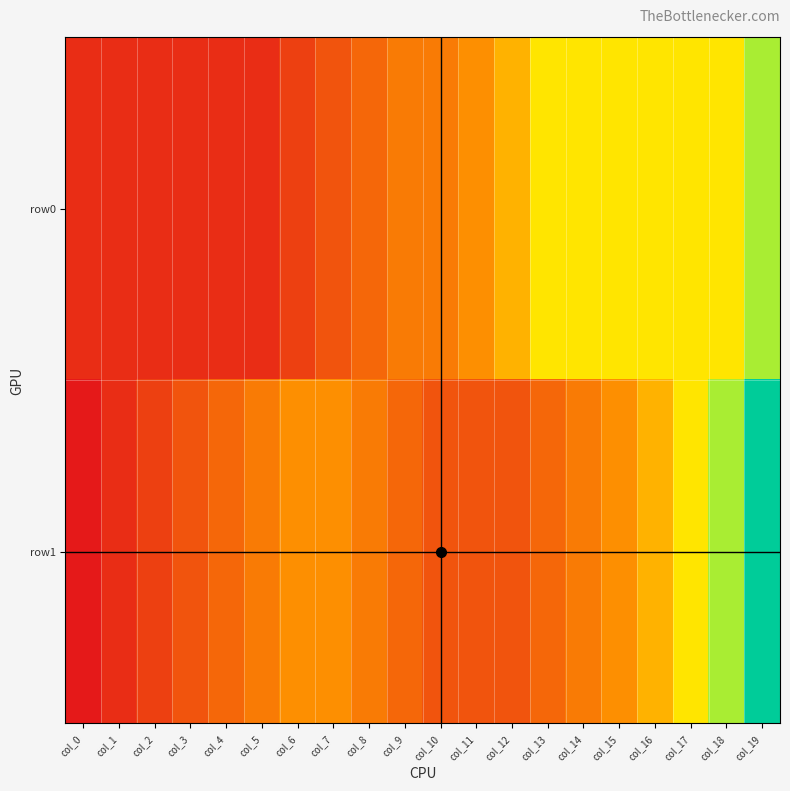

How many series are shown in this chart?

2